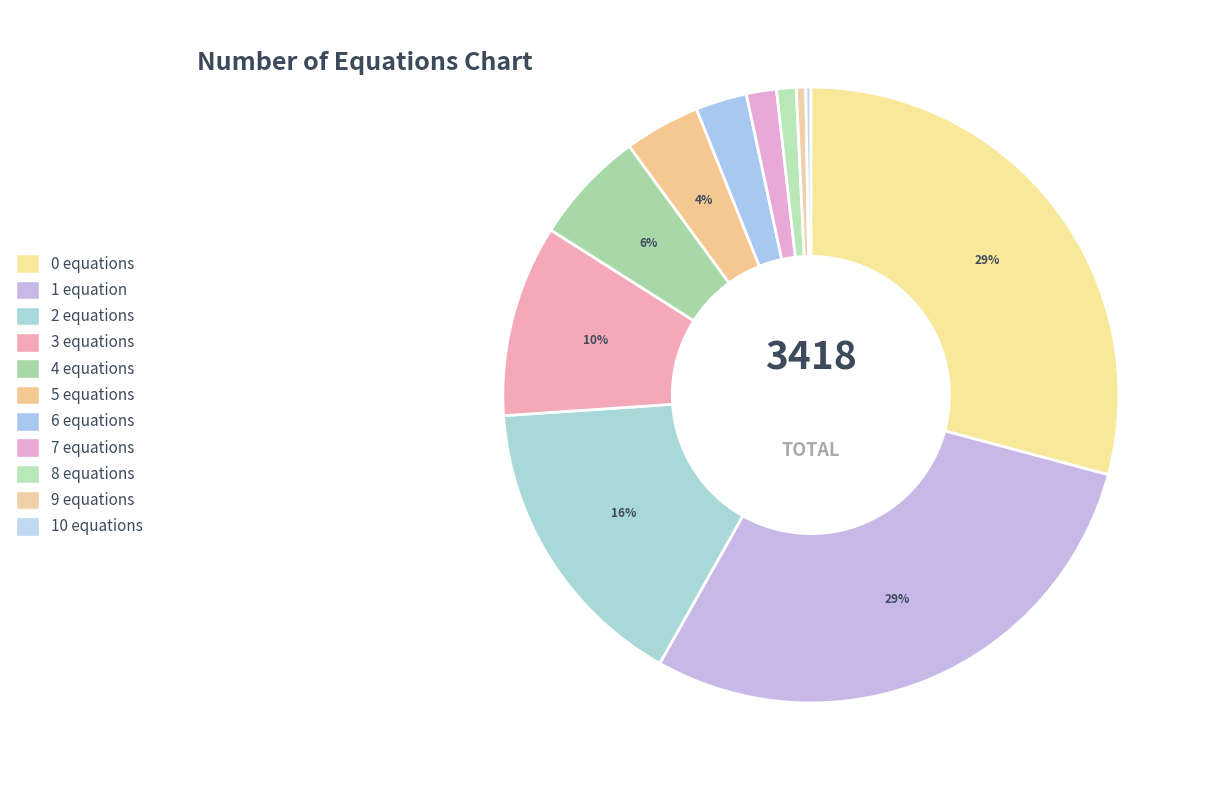

Count the number of slices in the pie.

11